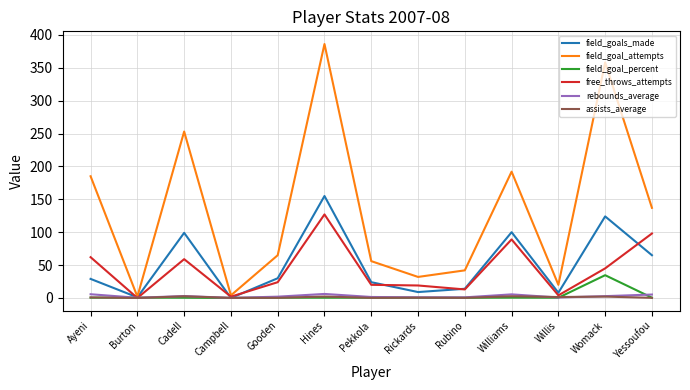

Which series has the widest spread of values?

field_goal_attempts